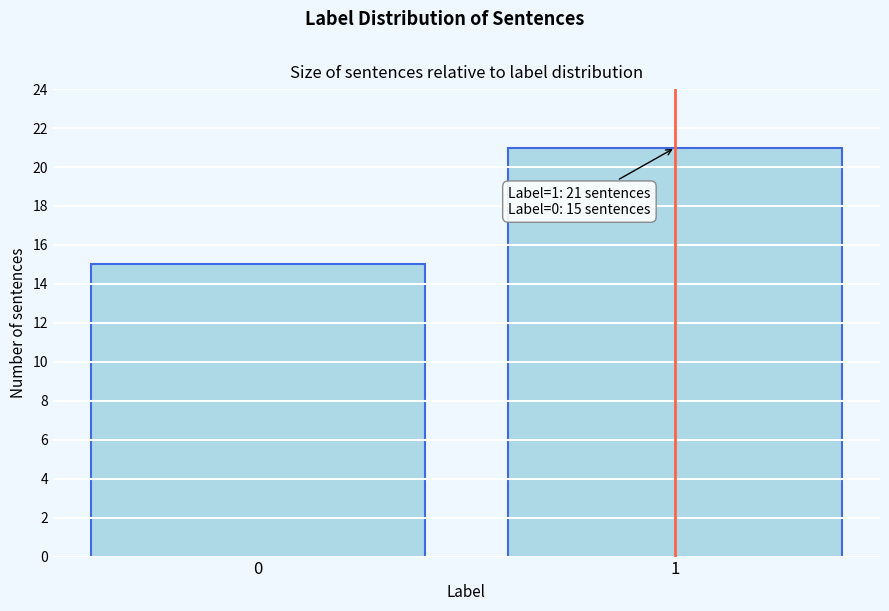

Reading left to right, extract all data points from this chart.

15	21